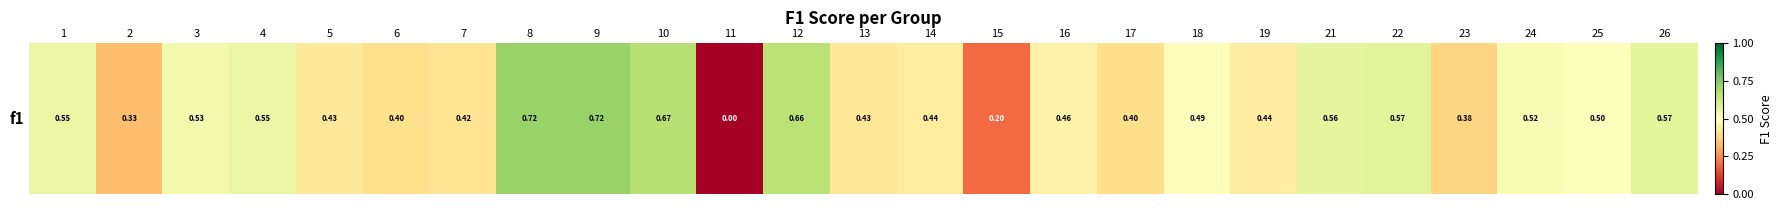

Where is the data nearest to the value 0?

11